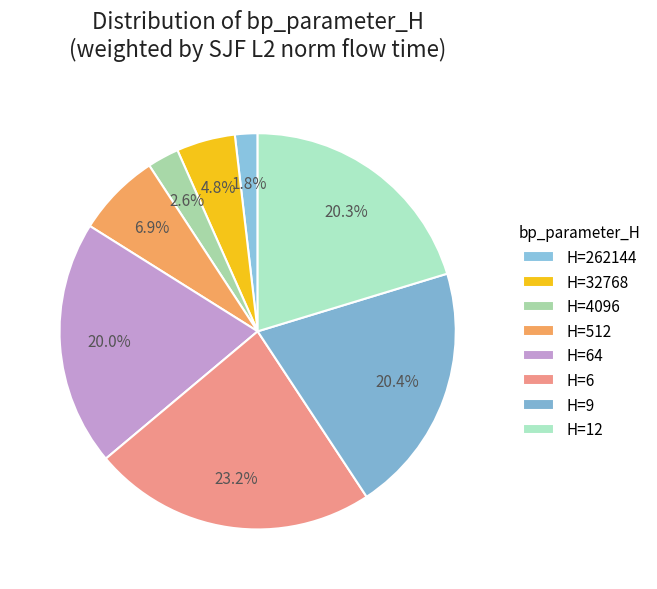

Count the number of slices in the pie.

8